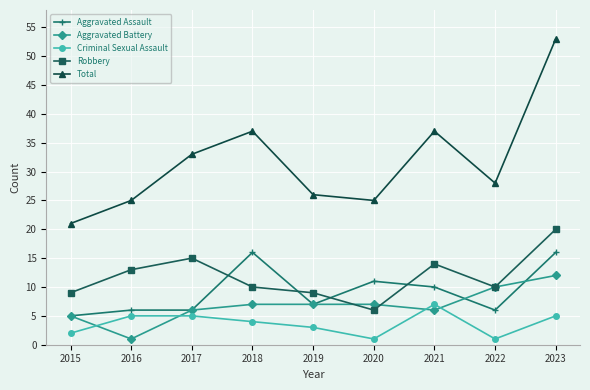

In Total, how many points are lower than both neighbors (excluding endpoints)?

2